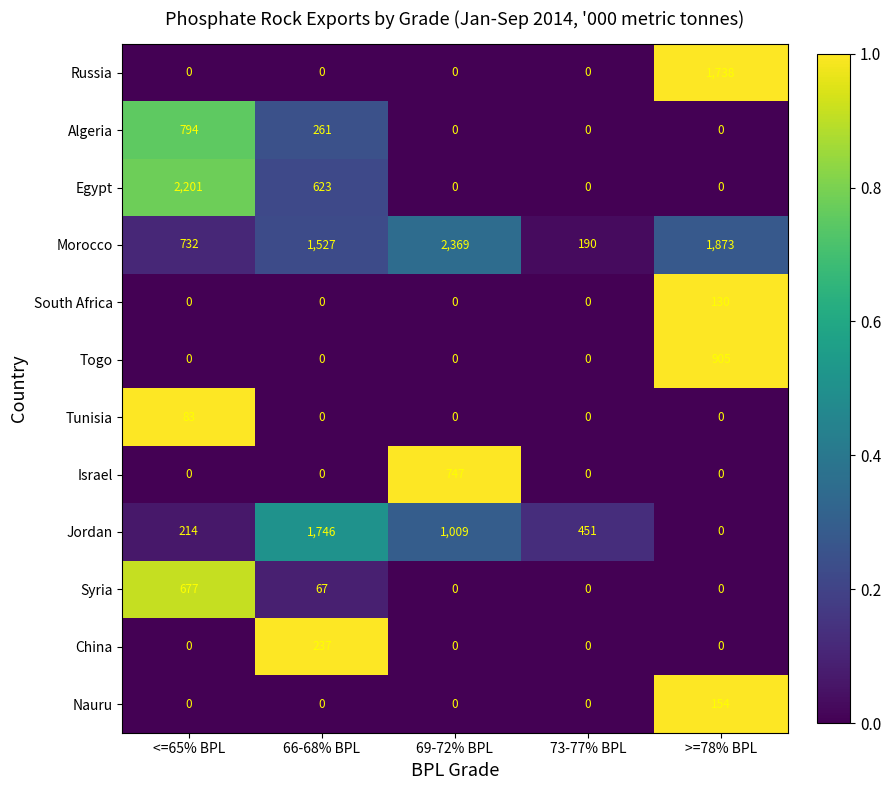

What is the difference between the maximum and minimum values in the Nauru series?

154